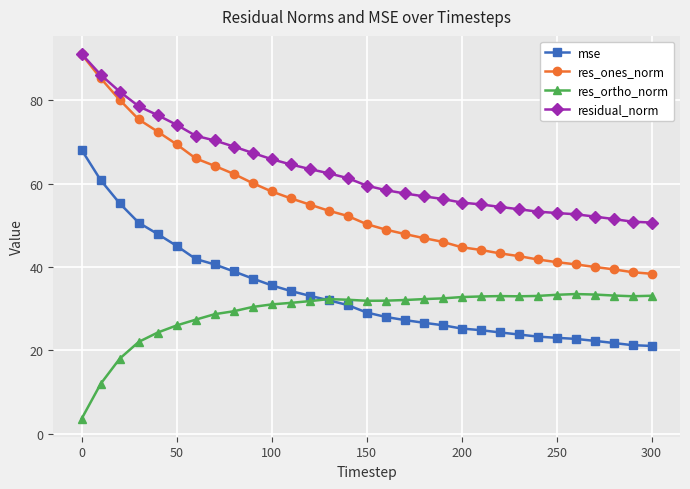

True or false: res_ones_norm and mse intersect in this chart.

False